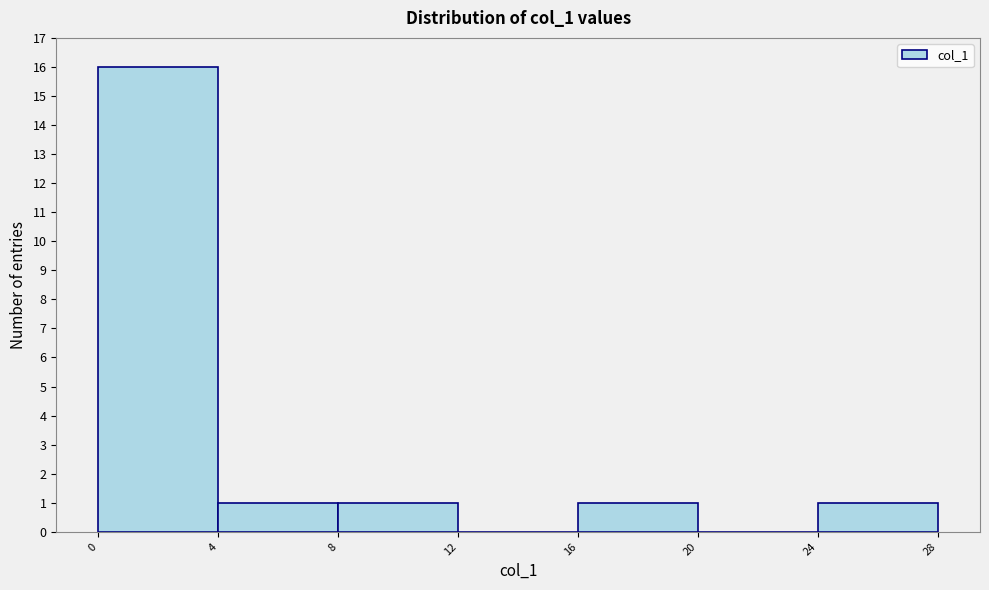

Reading left to right, list every bar in this chart as the range it spans on the x-axis followed by its height. The values are not printed on the chart, so give them approximately, as read against the axis.

0 to 4: 16
4 to 8: 1
8 to 12: 1
12 to 16: 0
16 to 20: 1
20 to 24: 0
24 to 28: 1